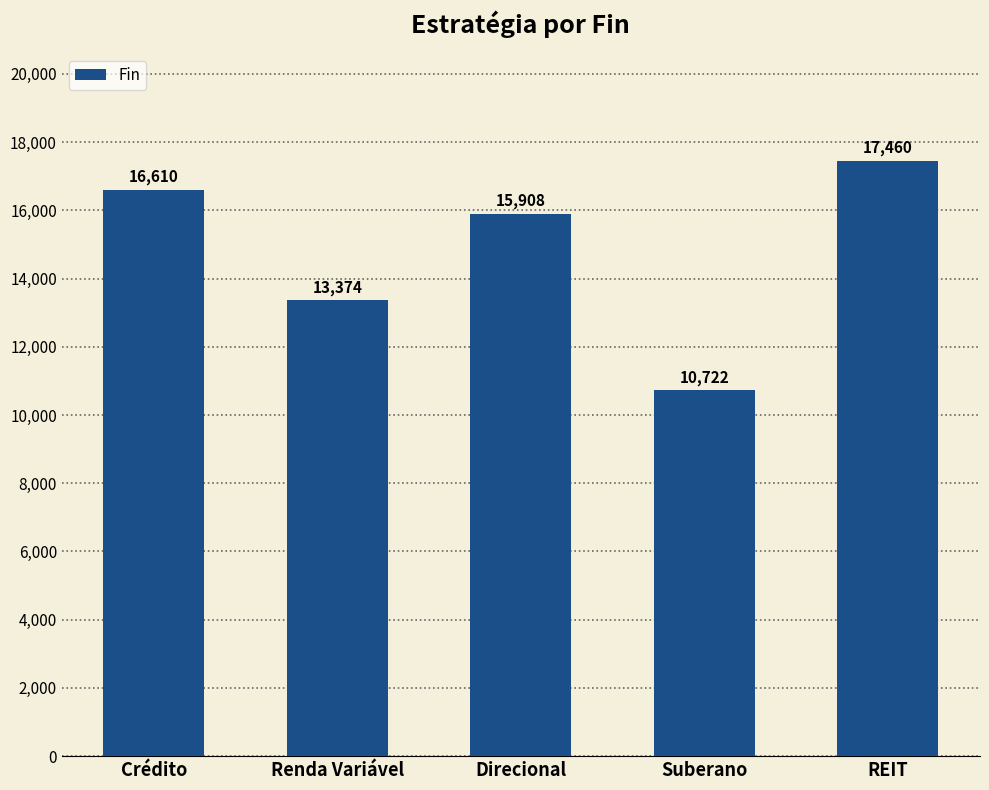

How many bars are there in total?

5